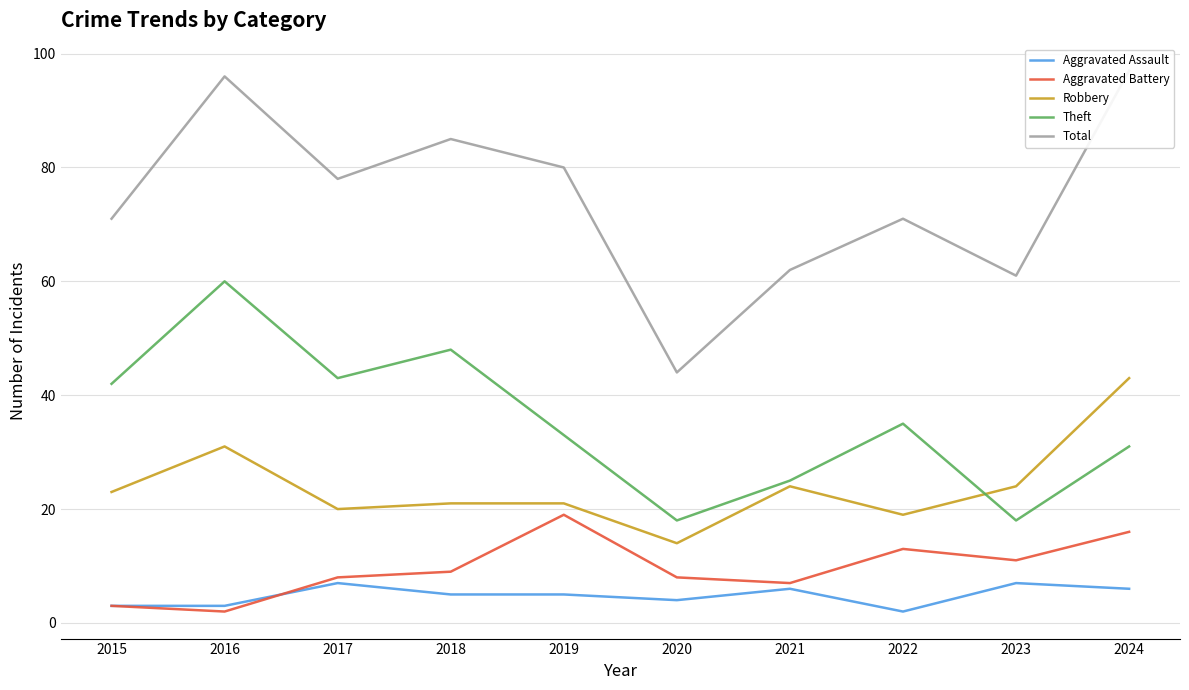

True or false: Robbery and Aggravated Battery intersect in this chart.

False